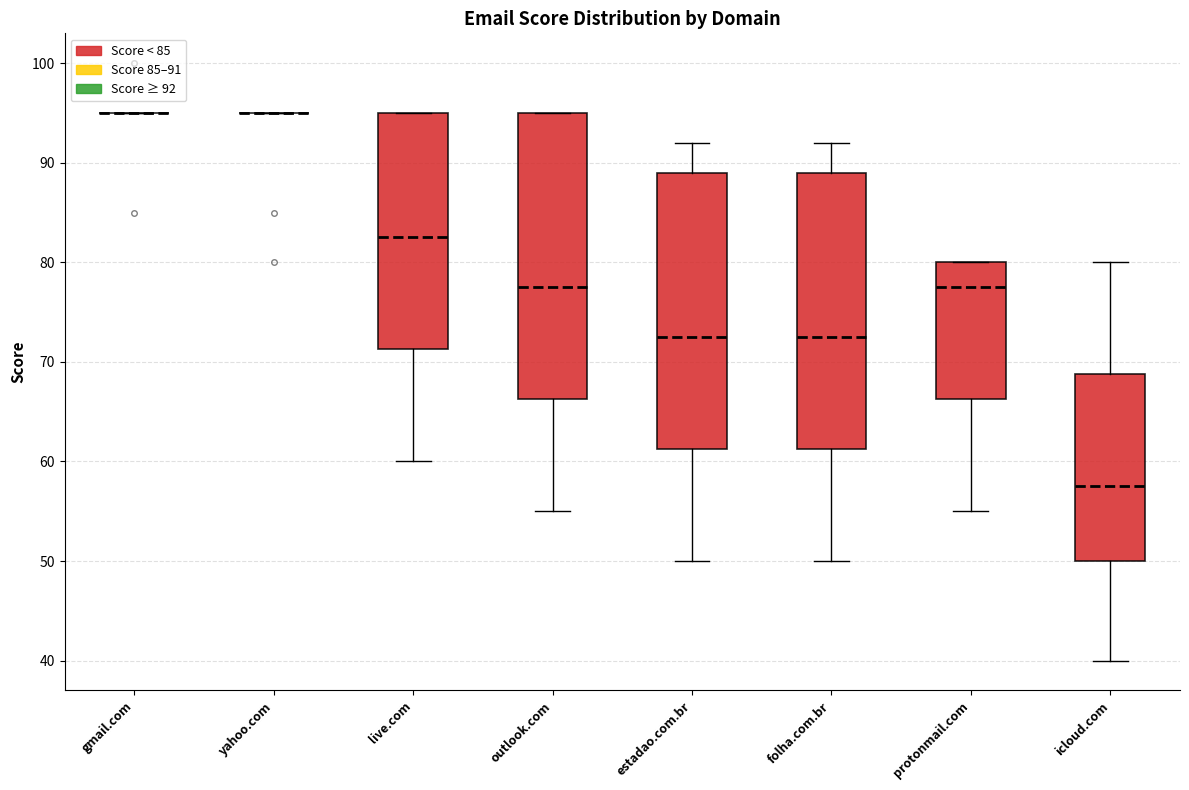

Reading left to right, transcribe this box plot: for each box, give where its median line is, the range the box spans, and where its two whiskers end, as read against the y-axis. The values are not printed on the chart, so give them approximately, as read against the axis.

gmail.com: box collapsed to a line at 95, whiskers 95 to 95
yahoo.com: box collapsed to a line at 95, whiskers 95 to 95
live.com: median 83, box 71 to 95, whiskers 60 to 95
outlook.com: median 78, box 66 to 95, whiskers 55 to 95
estadao.com.br: median 73, box 61 to 89, whiskers 50 to 92
folha.com.br: median 73, box 61 to 89, whiskers 50 to 92
protonmail.com: median 78, box 66 to 80, whiskers 55 to 80
icloud.com: median 58, box 50 to 69, whiskers 40 to 80